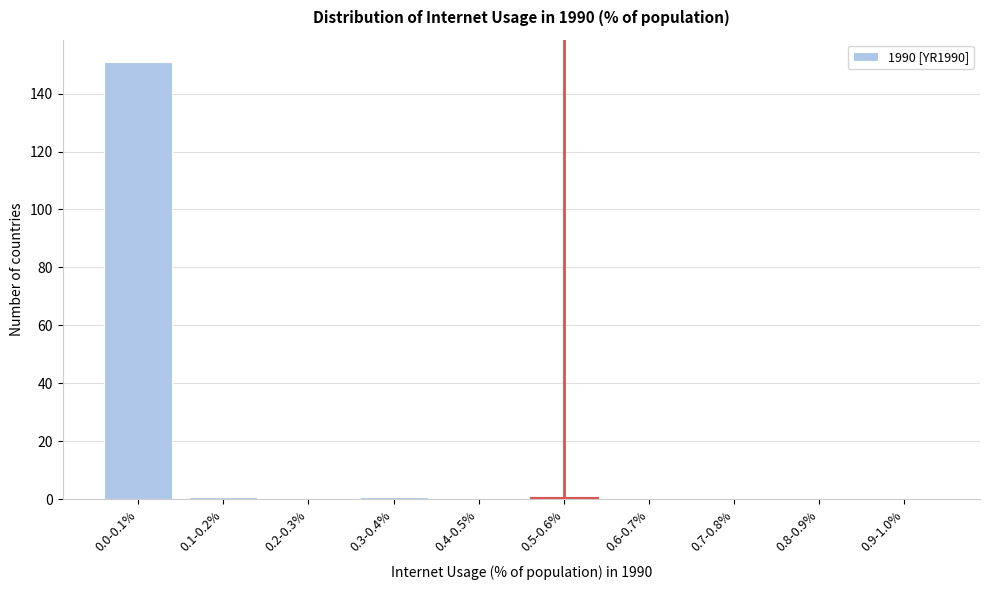

Reading left to right, transcribe all the data shown in this chart.

0.0-0.1%=151	0.1-0.2%=1	0.2-0.3%=0	0.3-0.4%=1	0.4-0.5%=0	0.5-0.6%=1	0.6-0.7%=0	0.7-0.8%=0	0.8-0.9%=0	0.9-1.0%=0